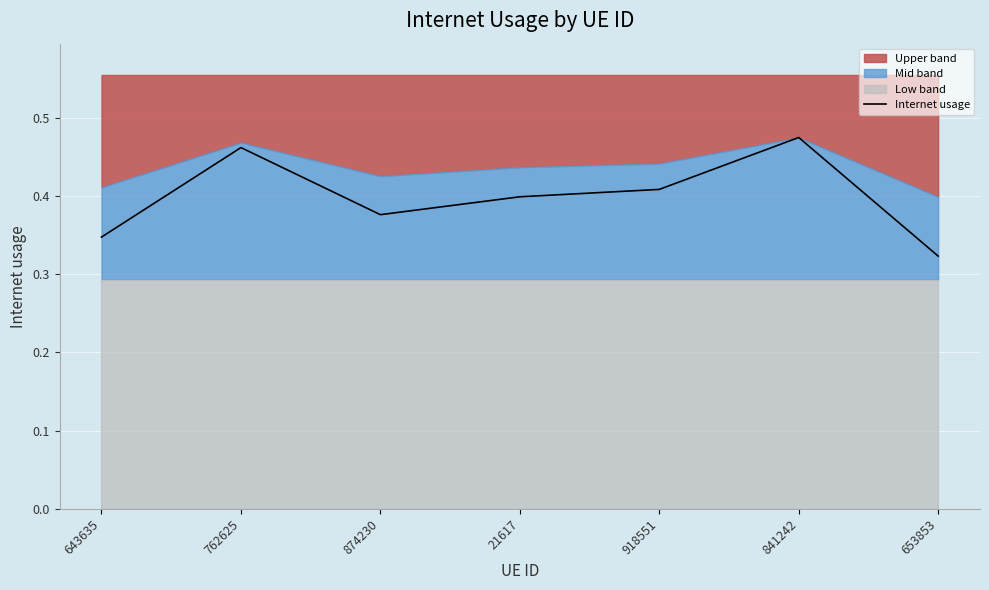

How many points are higher than both their immediate neighbors (excluding endpoints)?

2